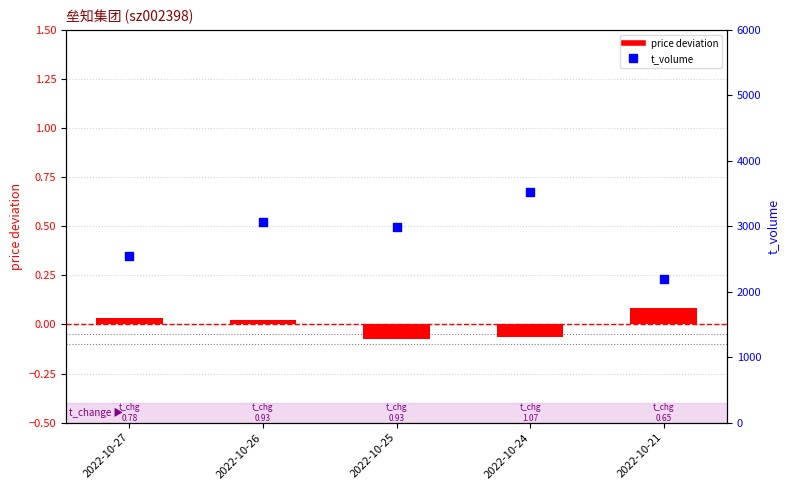

Which series contains the highest Y value?

t_volume